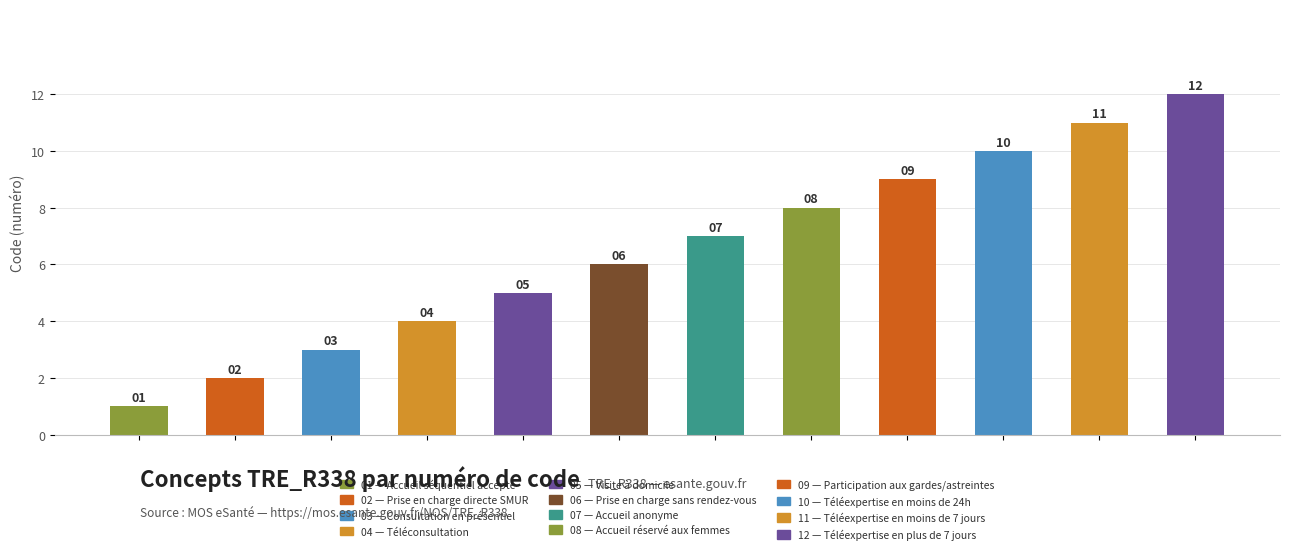

Reading right to left, what are all the values shown in this chart?

12	11	10	9	8	7	6	5	4	3	2	1